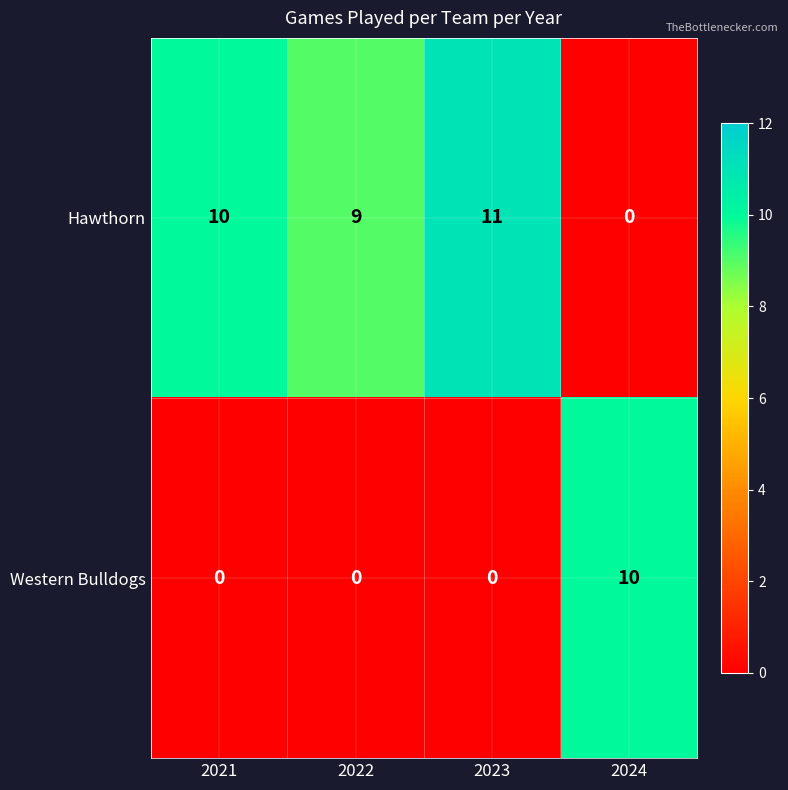

Reading left to right, what are all the values shown in this chart?

Hawthorn: 2021=10	2022=9	2023=11	2024=0
Western Bulldogs: 2021=0	2022=0	2023=0	2024=10